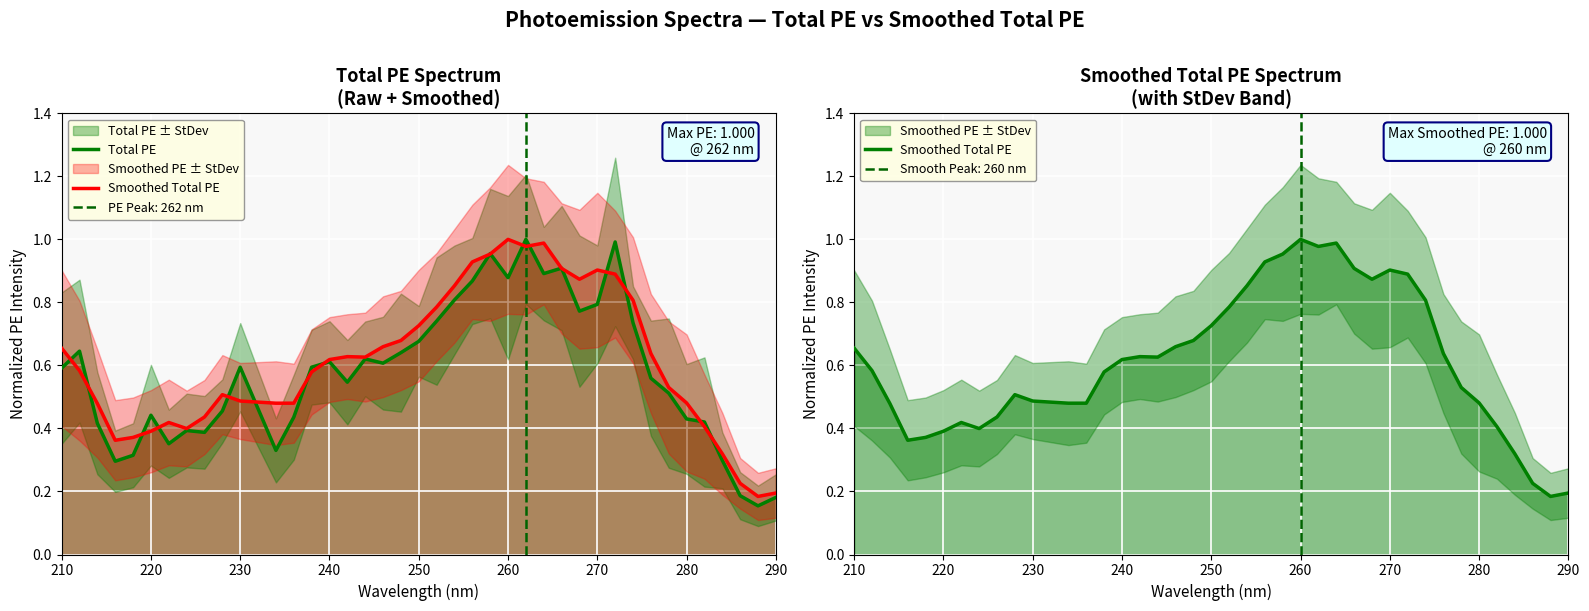

At how many categories does at least one series exceed 0?

40